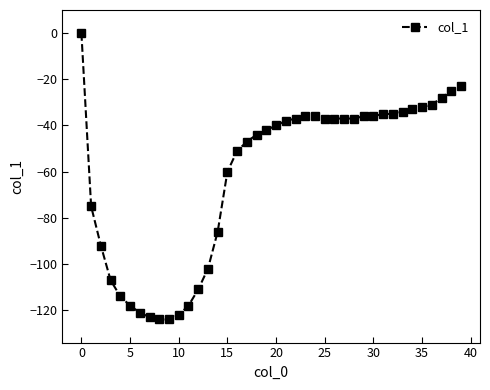

What is the difference between the maximum and minimum values?

124